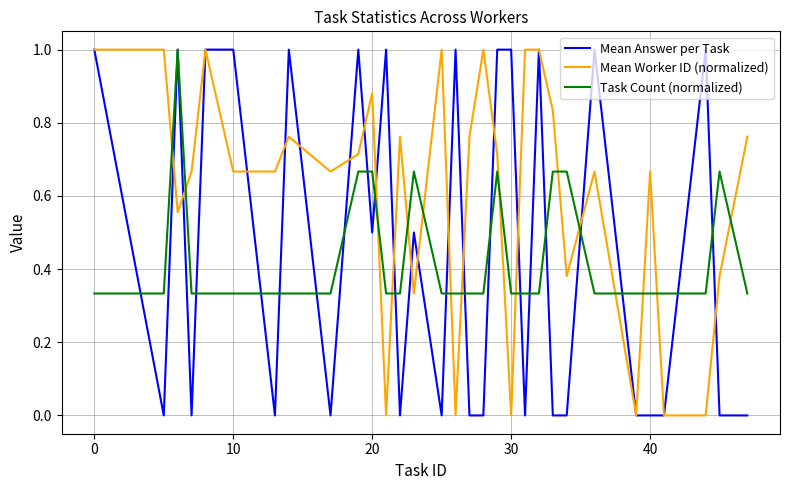

Which series ends up on top after the final intersection of Task Count (normalized) and Mean Worker ID (normalized)?

Mean Worker ID (normalized)